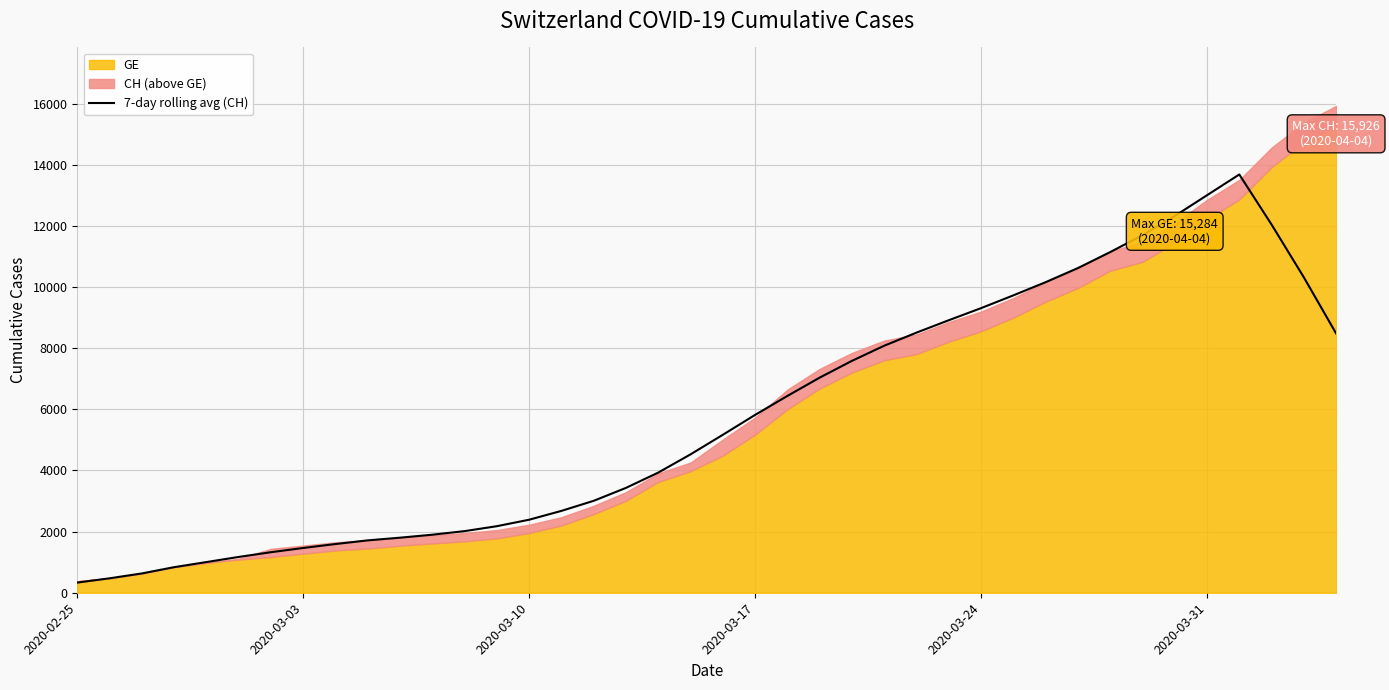

How many data points are above 5166?

20